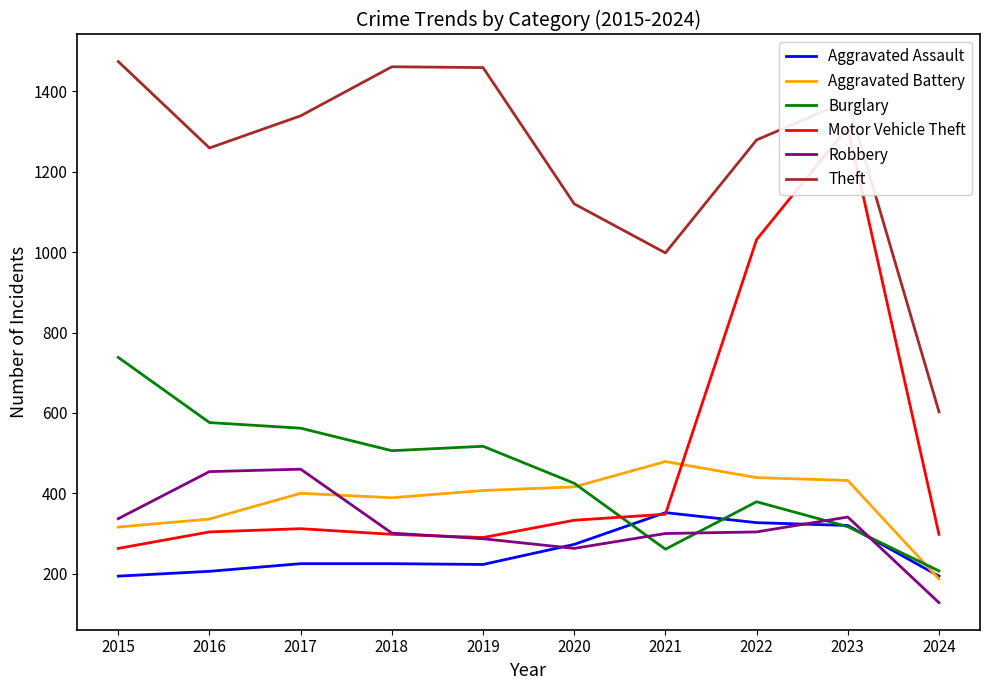

The value of Burglary at 2022 is 379. True or false?

True